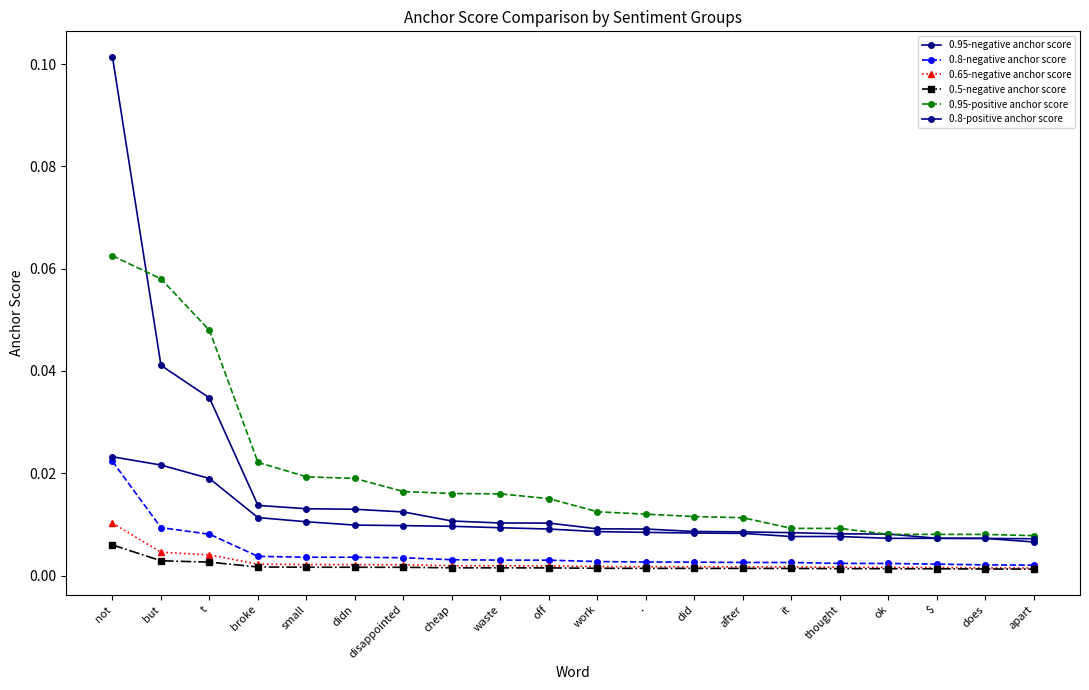

What is the label of the 7th point from the right?

after